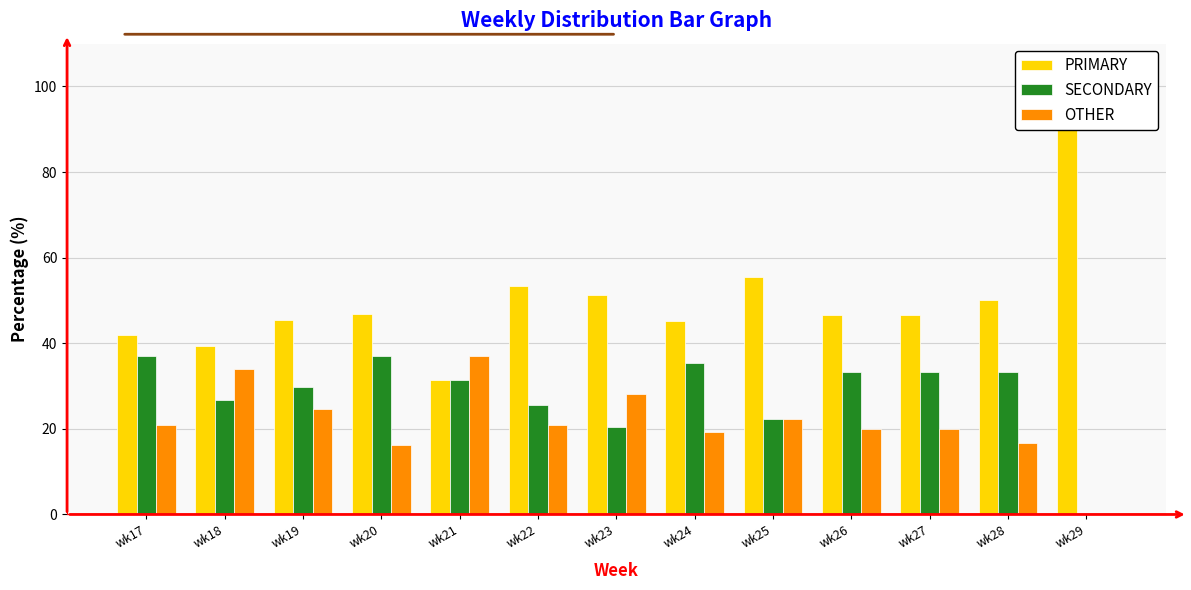

Is the value of SECONDARY at wk17 greater than the value of OTHER at wk23?

Yes